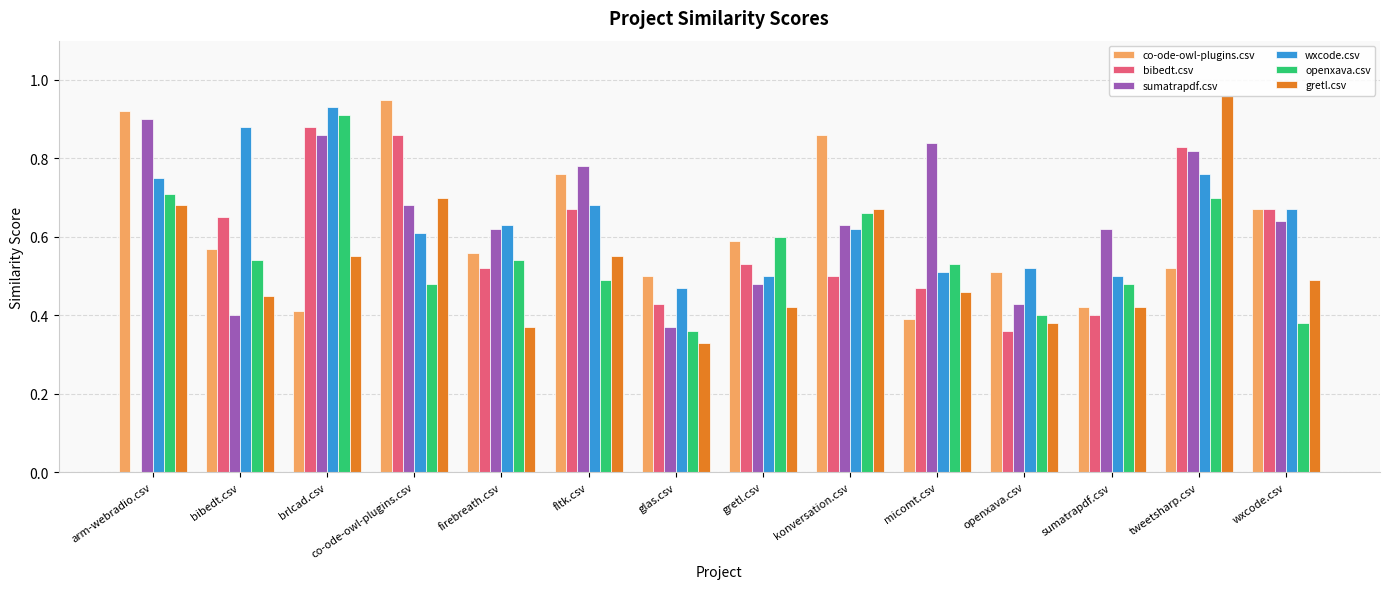

Which category has the highest value in the sumatrapdf.csv series?

arm-webradio.csv